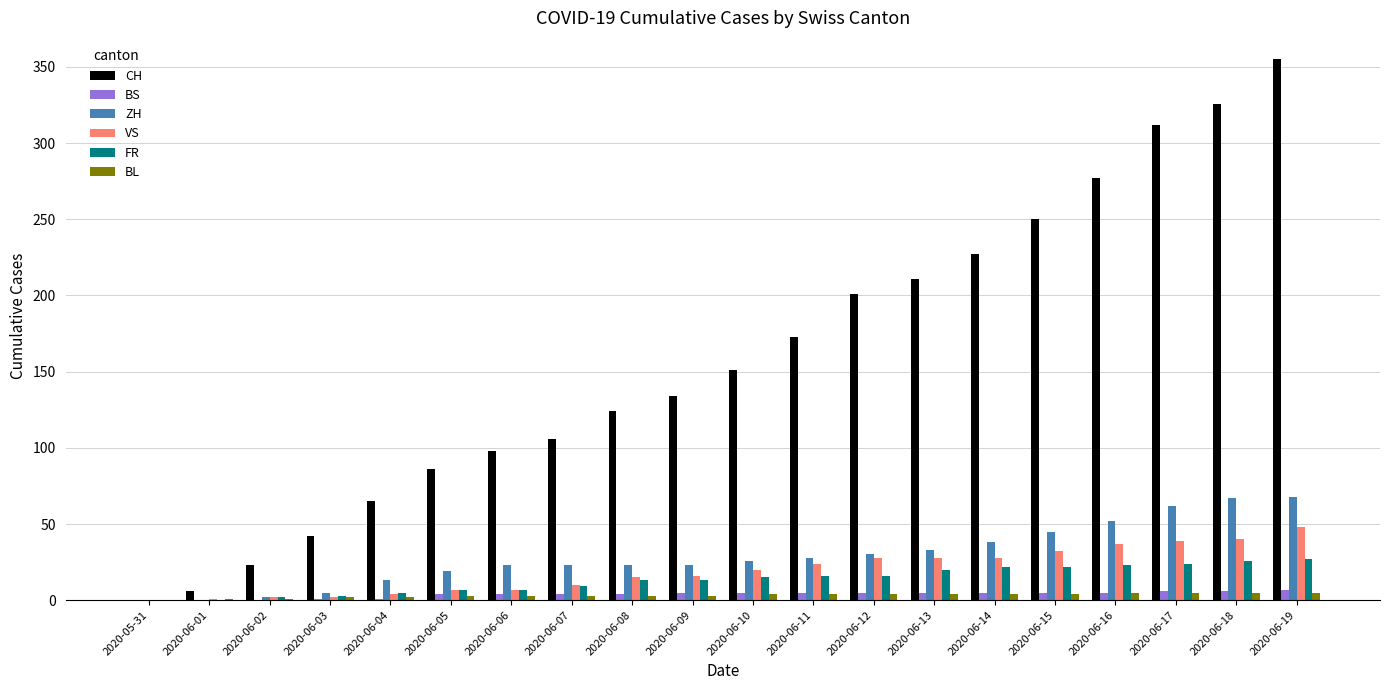

The ZH series shows 68 at 2020-06-19. True or false?

True